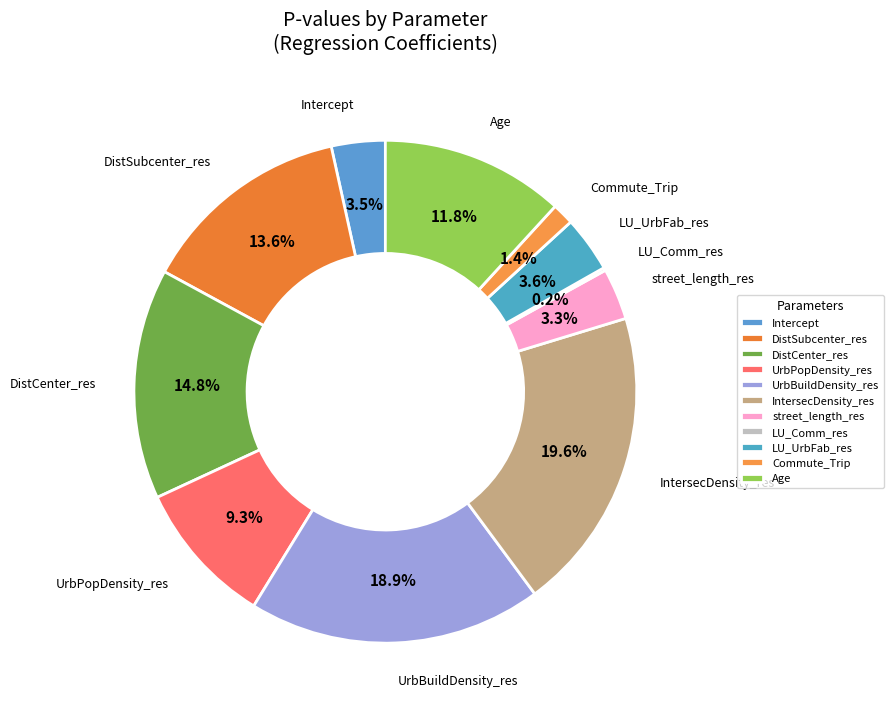

Which slice is the largest?

IntersecDensity_res